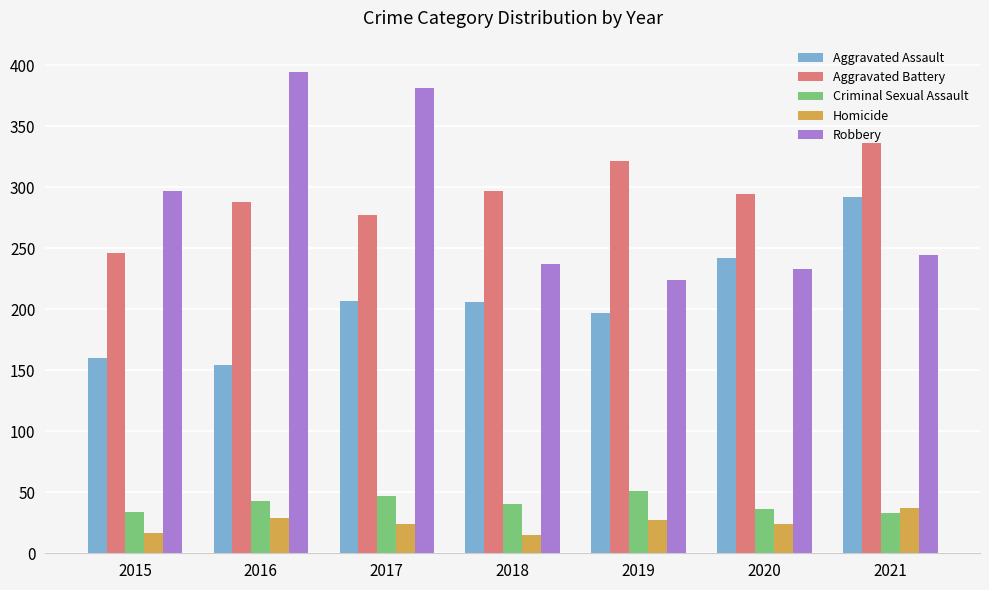

Rank the series by their maximum value, from highest to lowest.

Robbery, Aggravated Battery, Aggravated Assault, Criminal Sexual Assault, Homicide